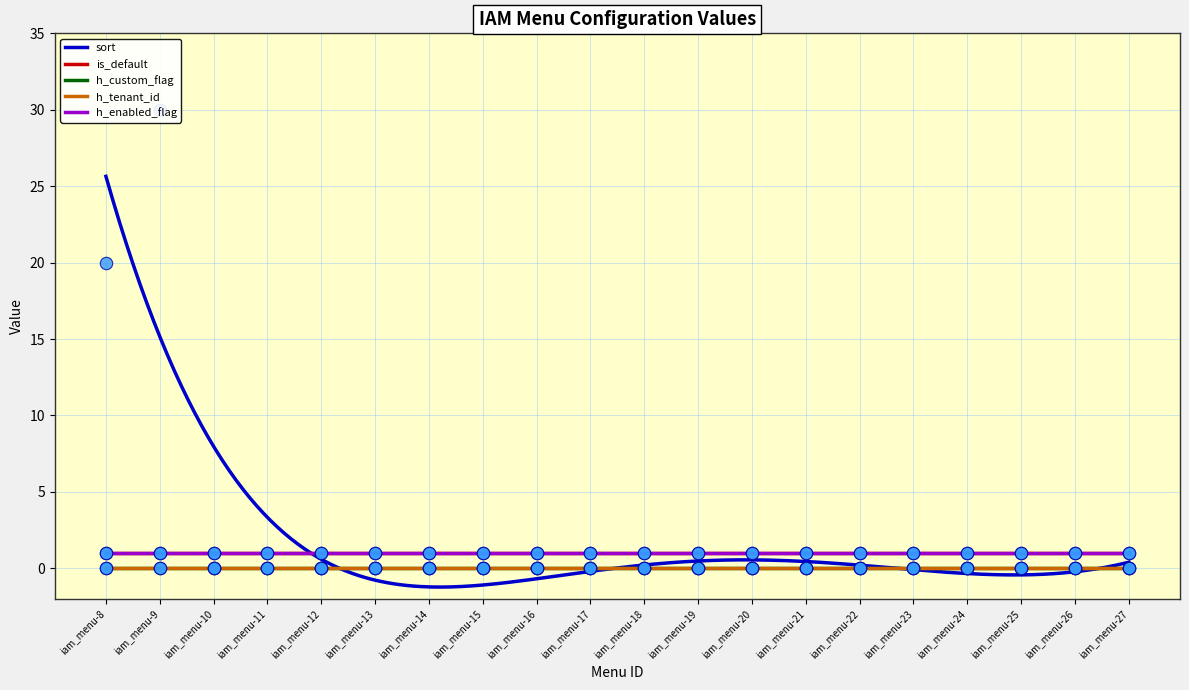

At which category is the sum across all series the highest?

iam_menu-9